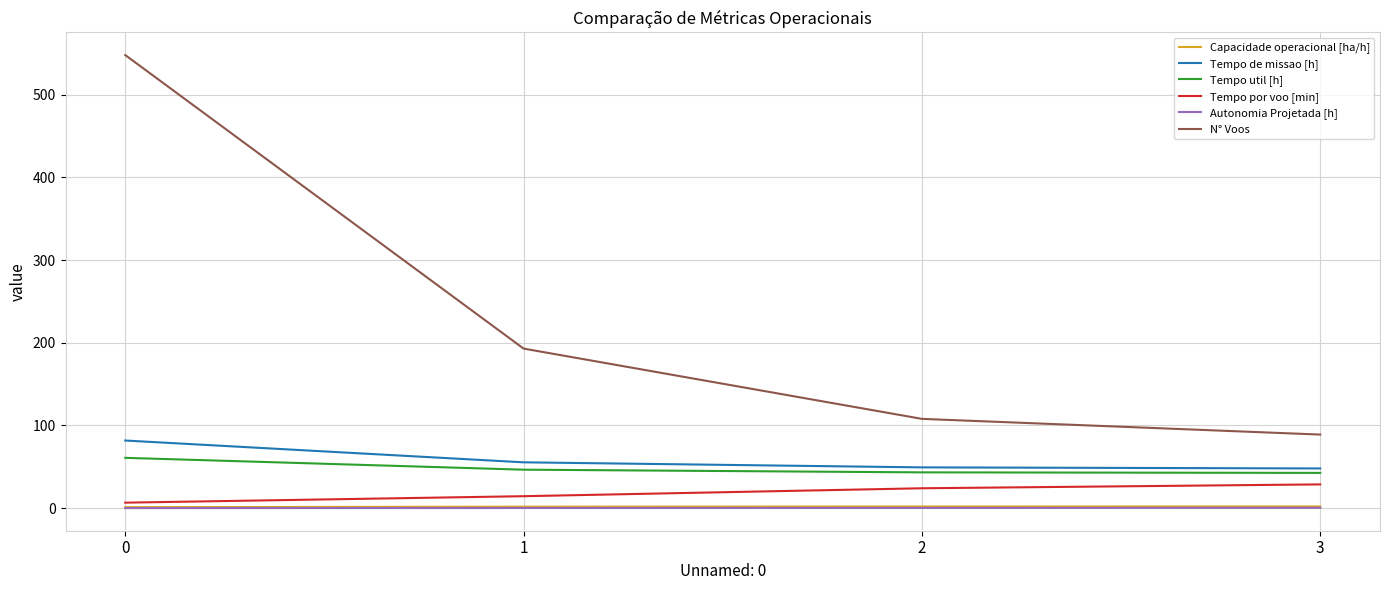

What is the sum of all Autonomia Projetada [h] values?

1.0